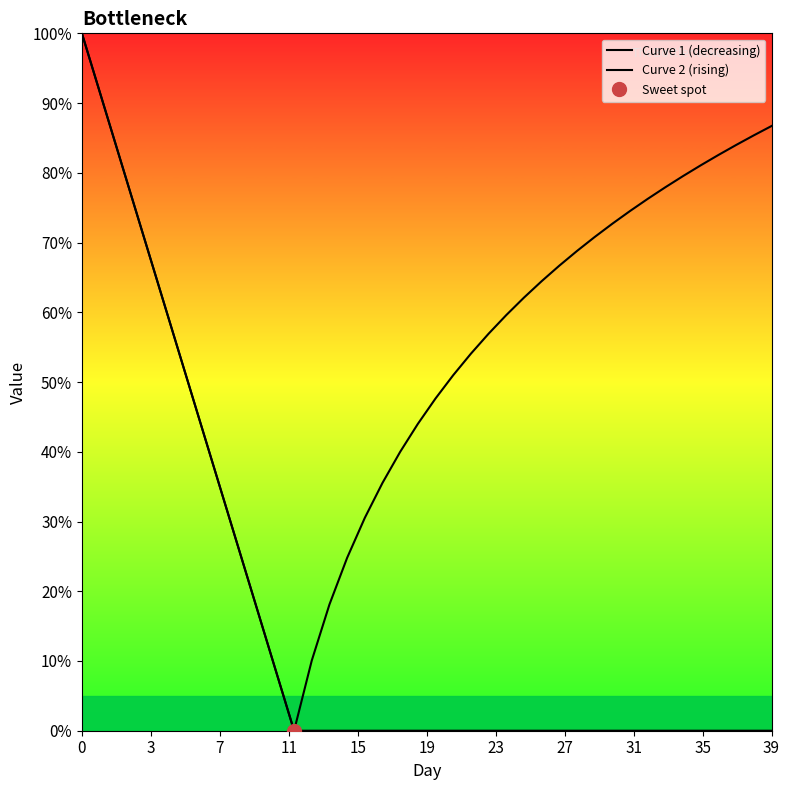

Is it true that Curve 1 (decreasing) equals 0.0 at 39?

True